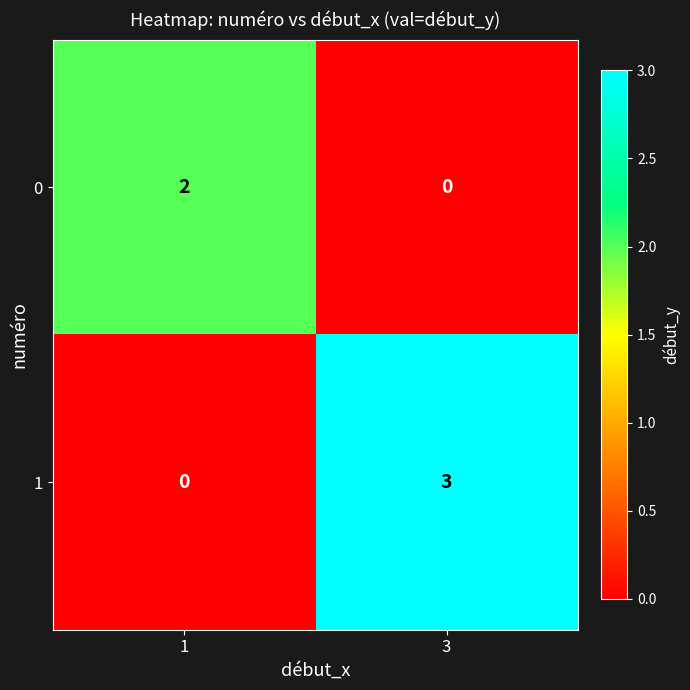

Which label corresponds to the largest value in the chart?

3